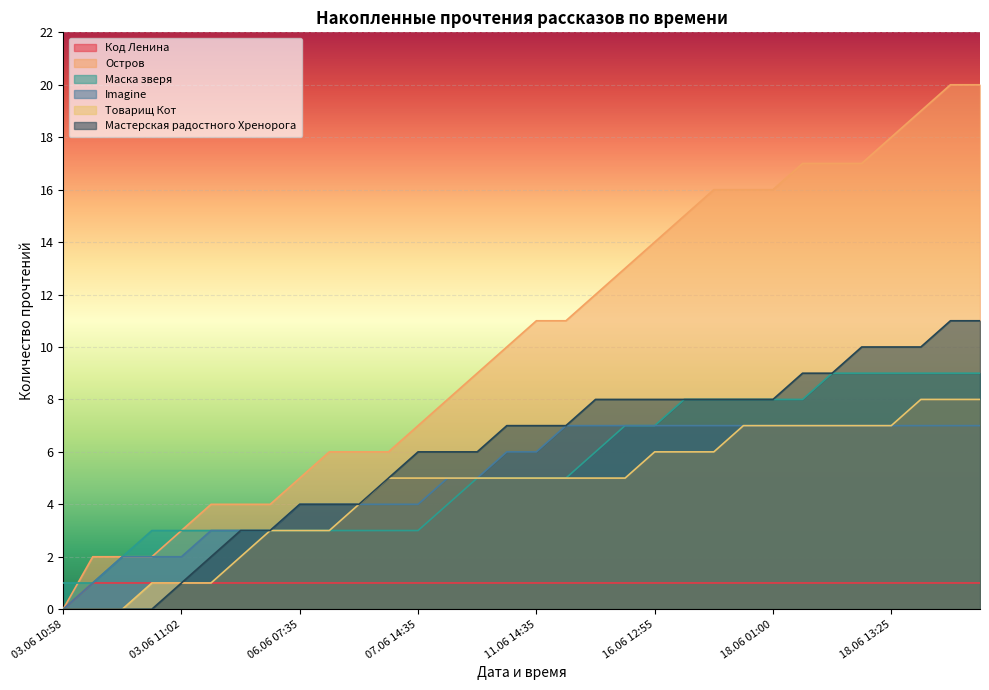

Reading left to right, list all the values displayed in this chart.

Код Ленина: 0	1	1	1	1	1	1	1	1	1	1	1	1	1	1	1	1	1	1	1	1	1	1	1	1	1	1	1	1	1	1	1
Остров: 0	2	2	2	3	4	4	4	5	6	6	6	7	8	9	10	11	11	12	13	14	15	16	16	16	17	17	17	18	19	20	20
Маска зверя: 1	1	2	3	3	3	3	3	3	3	3	3	3	4	5	5	5	5	6	7	7	8	8	8	8	8	9	9	9	9	9	9
Imagine: 0	1	2	2	2	3	3	3	4	4	4	4	4	5	5	6	6	7	7	7	7	7	7	7	7	7	7	7	7	7	7	7
Товарищ Кот: 0	0	0	1	1	1	2	3	3	3	4	5	5	5	5	5	5	5	5	5	6	6	6	7	7	7	7	7	7	8	8	8
Мастерская радостного Хренорога: 0	0	0	0	1	2	3	3	4	4	4	5	6	6	6	7	7	7	8	8	8	8	8	8	8	9	9	10	10	10	11	11